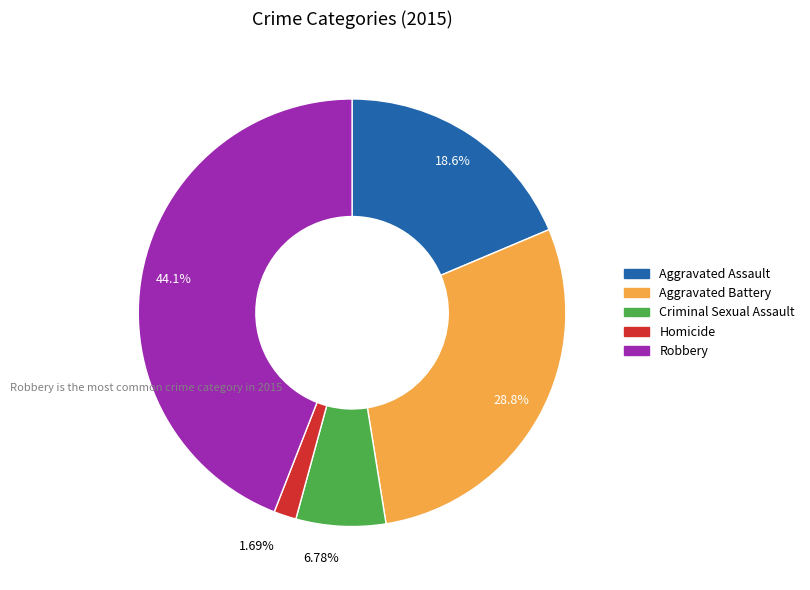

How much of the chart is everything except Robbery?

55.9%